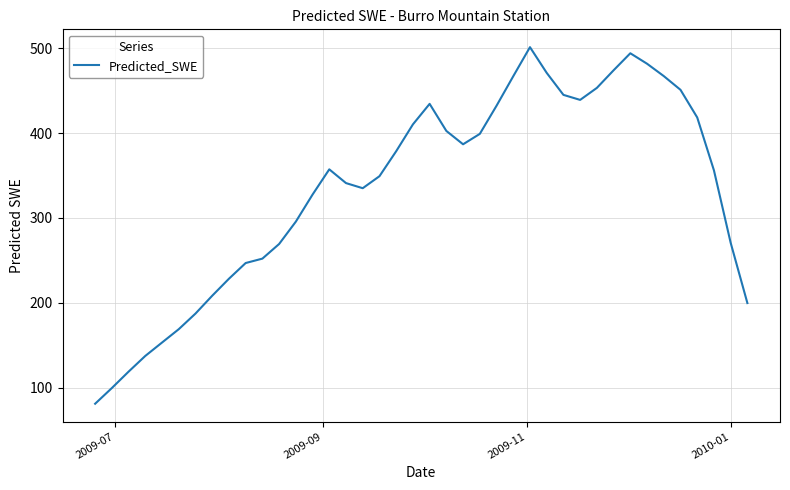

How many lines are shown in the chart?

1